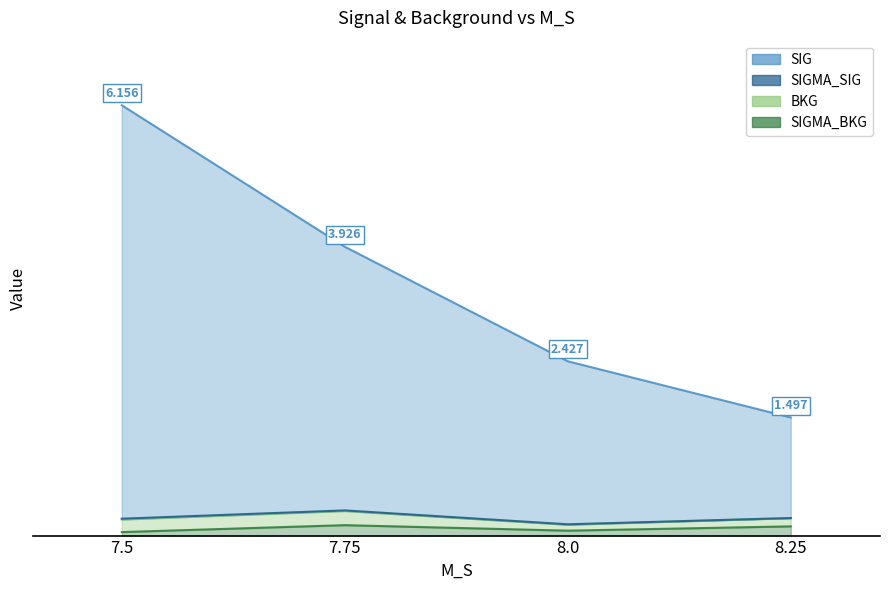

Is the value of SIG at 7.75 greater than the value of SIGMA_BKG at 8.25?

Yes